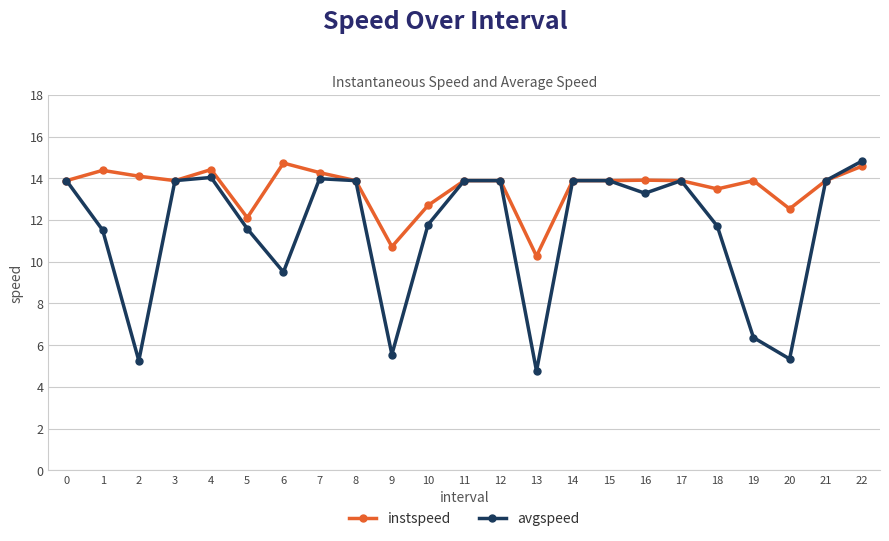

How many data points in instspeed are less than 13?

5